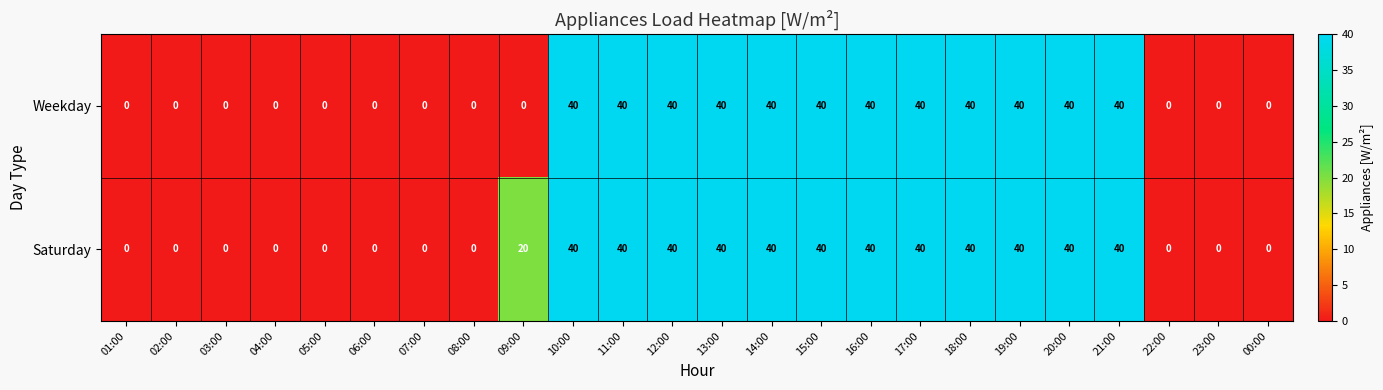

What is the sum of all Saturday values?

500